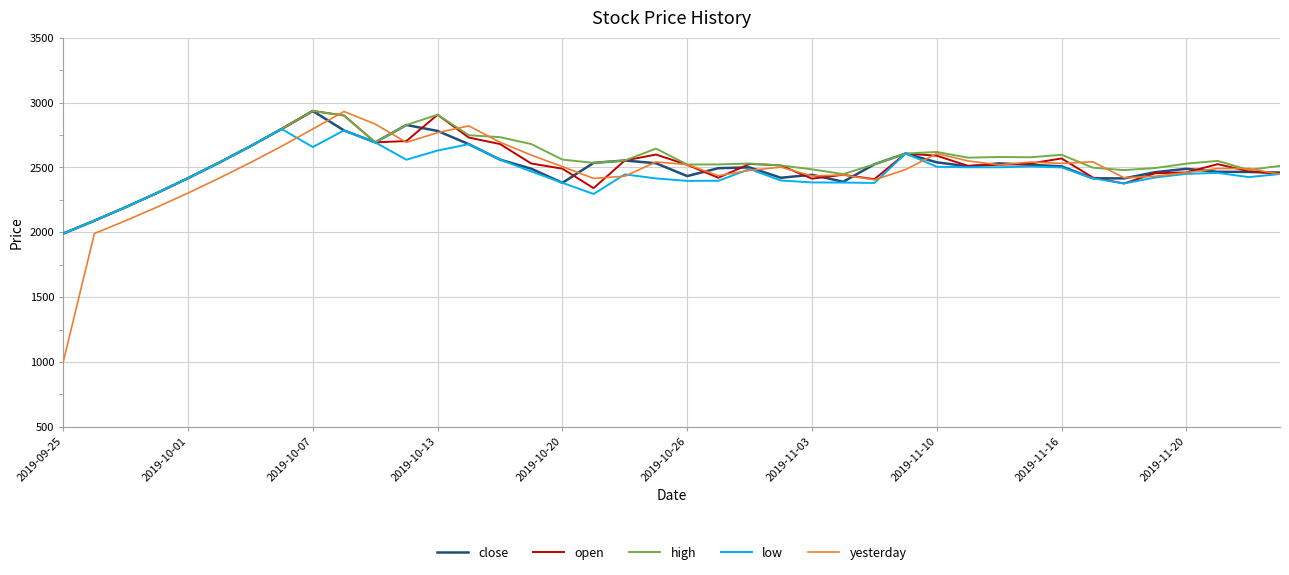

What is the maximum value for high?

2935